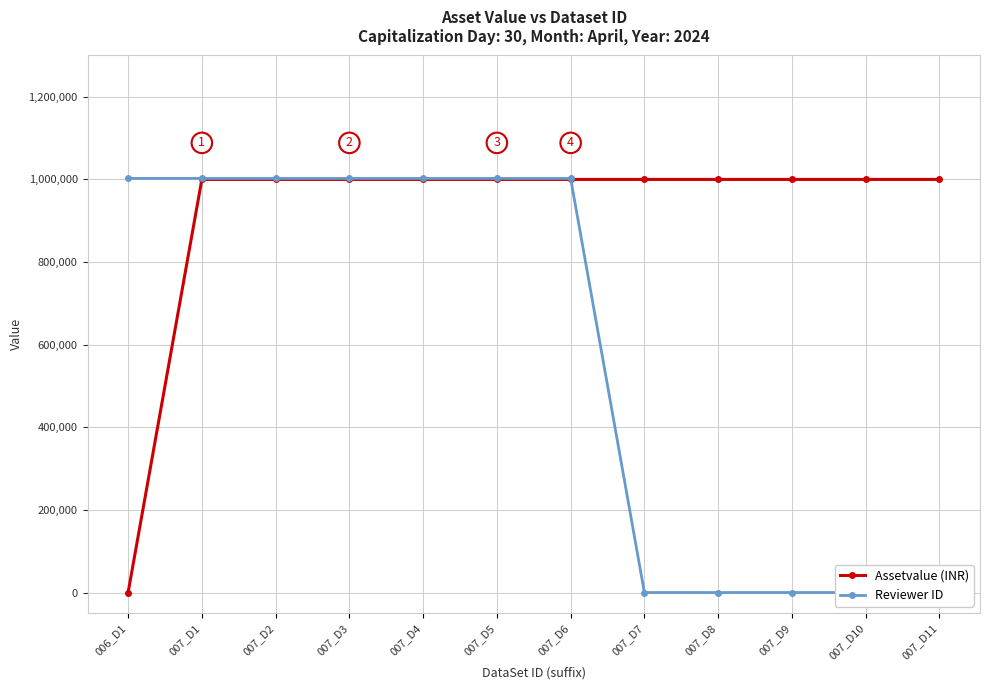

How many distinct data groups are displayed?

2